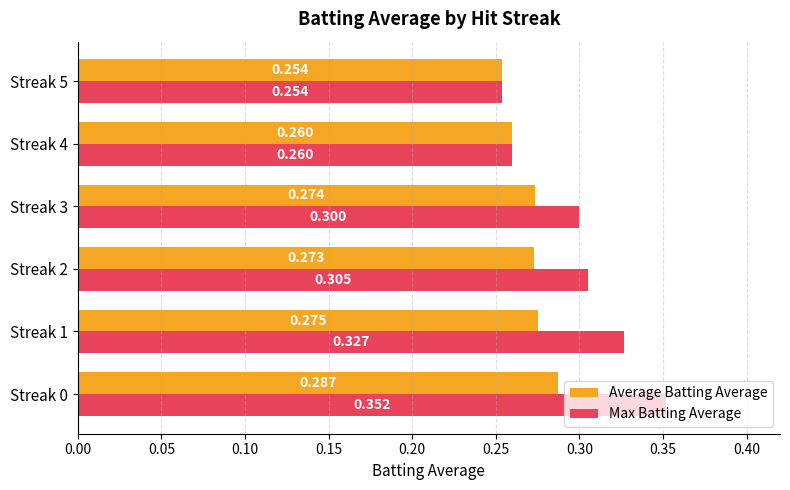

At how many categories does at least one series exceed 0?

6